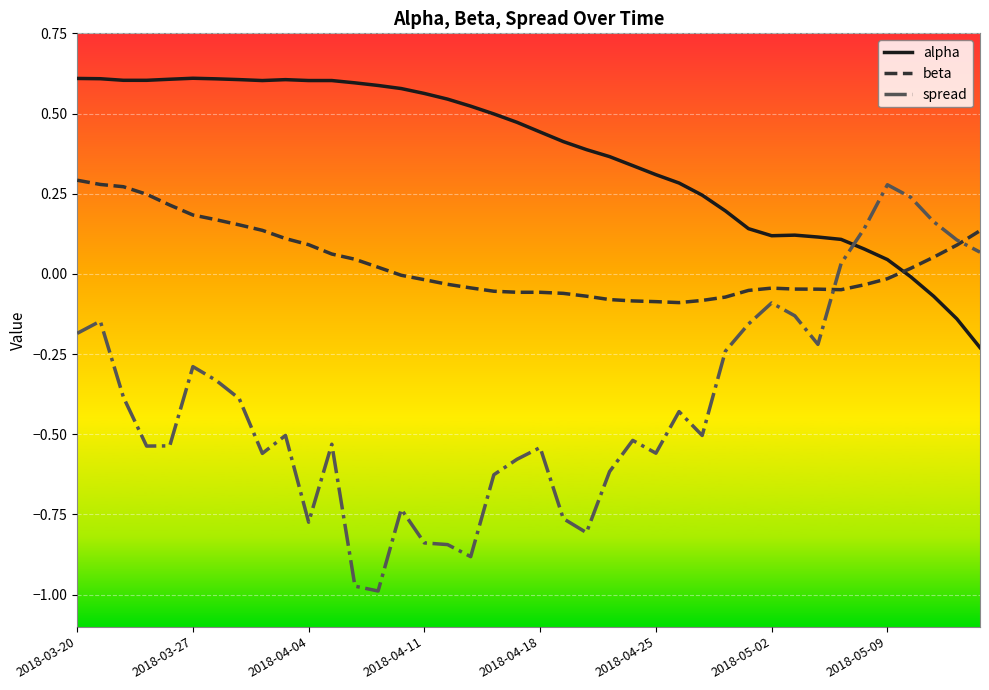

Which series ends up on top after the final intersection of spread and alpha?

spread